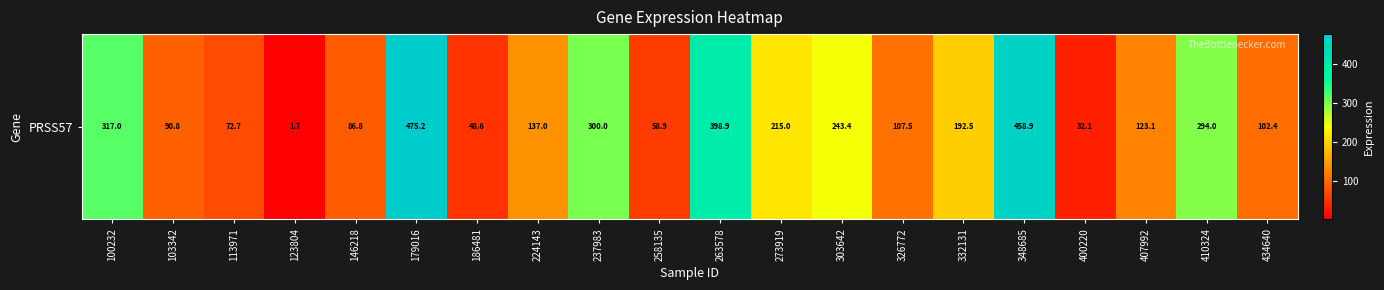

What is the sum of all values?

3756.7